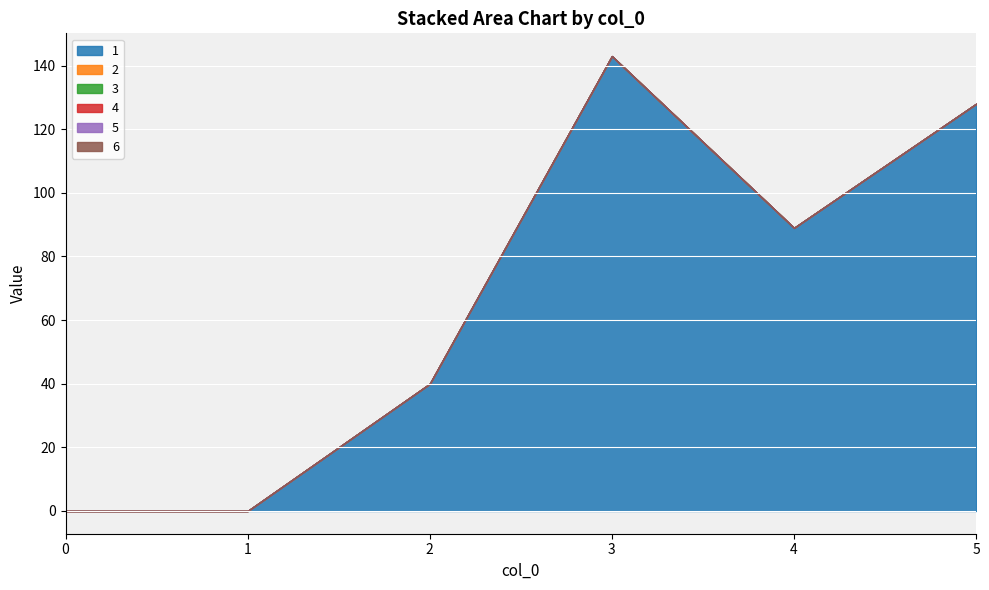

Between 5 and 1, which is larger?

5